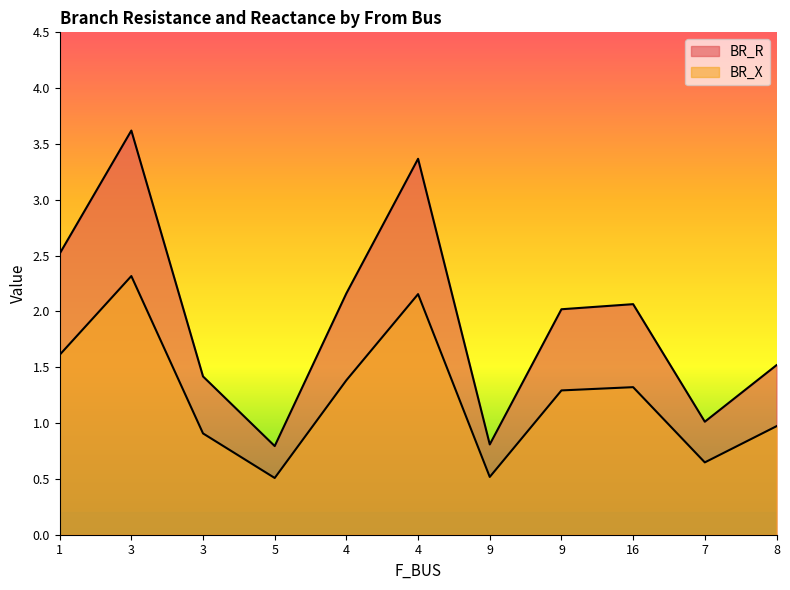

True or false: BR_X and BR_R intersect in this chart.

False